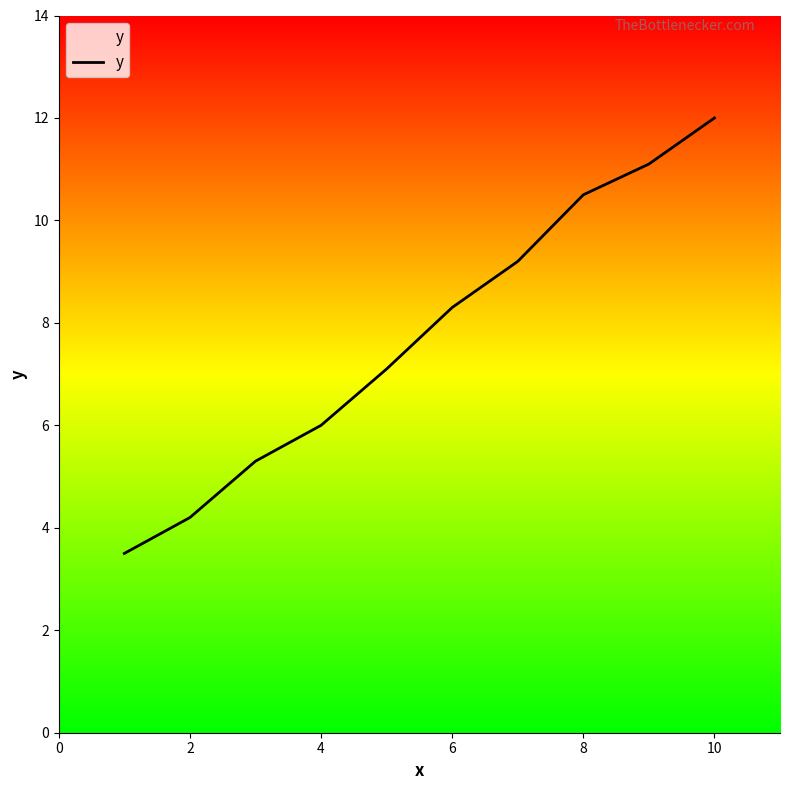

What is the difference between the maximum and second lowest values?

7.8